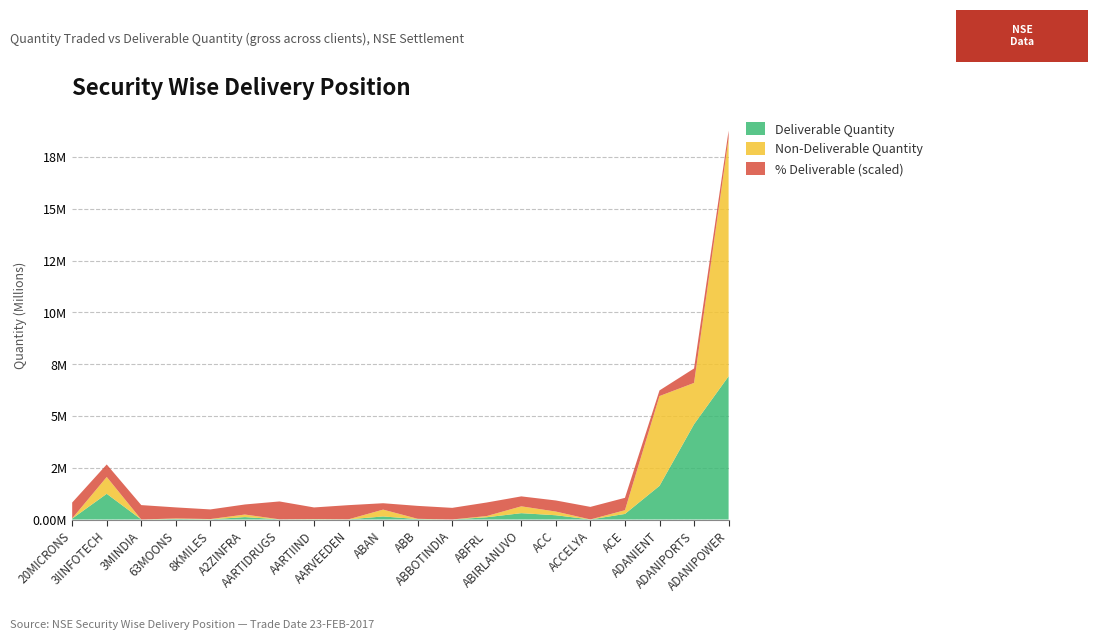

Reading left to right, list all the values displayed in this chart.

Quantity Traded: 20MICRONS=53842.0	3IINFOTECH=2052820.0	3MINDIA=518.0	63MOONS=50498.0	8KMILES=21810.0	A2ZINFRA=239025.0	AARTIDRUGS=9347.0	AARTIIND=22314.0	AARVEEDEN=10718.0	ABAN=477420.0	ABB=33351.0	ABBOTINDIA=723.0	ABFRL=167047.0	ABIRLANUVO=635984.0	ACC=383587.0	ACCELYA=2494.0	ACE=448529.0	ADANIENT=5958620.0	ADANIPORTS=6593433.0	ADANIPOWER=18395992.0
Deliverable Quantity: 20MICRONS=41182.0	3IINFOTECH=1240915.0	3MINDIA=360.0	63MOONS=26958.0	8KMILES=10141.0	A2ZINFRA=116344.0	AARTIDRUGS=8063.0	AARTIIND=12497.0	AARVEEDEN=7316.0	ABAN=147084.0	ABB=20825.0	ABBOTINDIA=406.0	ABFRL=109278.0	ABIRLANUVO=305564.0	ACC=205282.0	ACCELYA=1513.0	ACE=268261.0	ADANIENT=1624551.0	ADANIPORTS=4599280.0	ADANIPOWER=6914034.0
Pct Deliverable: 20MICRONS=76.5	3IINFOTECH=60.5	3MINDIA=69.5	63MOONS=53.4	8KMILES=46.5	A2ZINFRA=48.7	AARTIDRUGS=86.3	AARTIIND=56.0	AARVEEDEN=68.3	ABAN=30.8	ABB=62.4	ABBOTINDIA=56.1	ABFRL=65.4	ABIRLANUVO=48.0	ACC=53.5	ACCELYA=60.7	ACE=59.8	ADANIENT=27.3	ADANIPORTS=69.8	ADANIPOWER=37.6